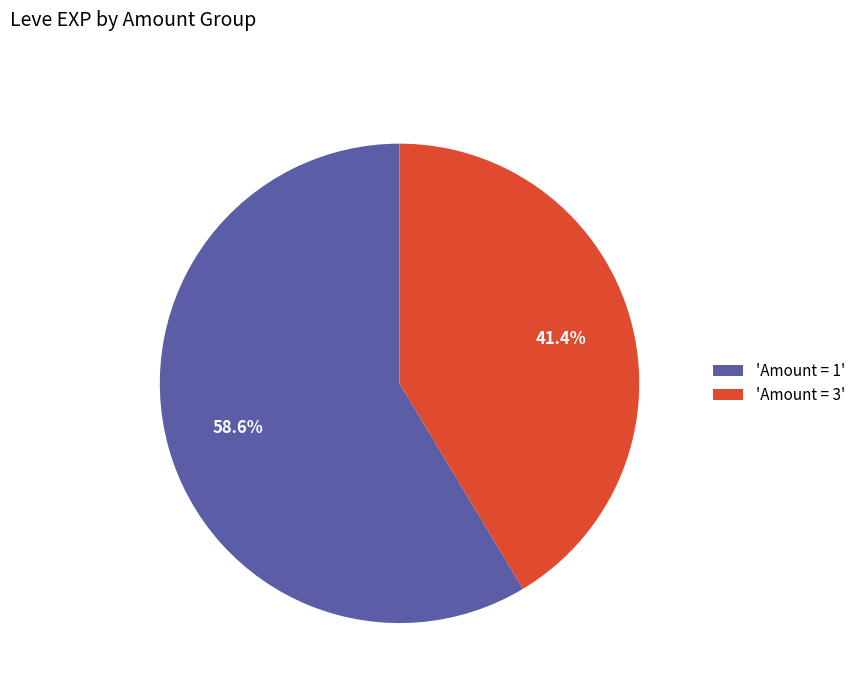

What is the majority slice?

'Amount = 1'